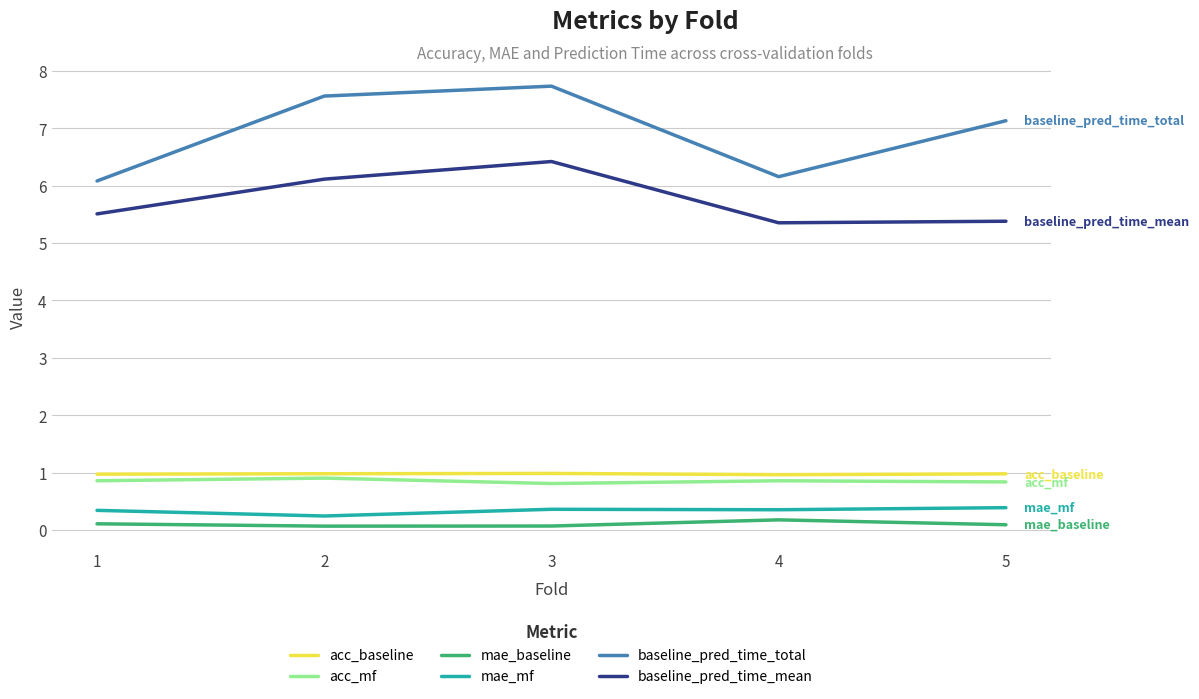

What are all the series names shown in the legend?

acc_baseline, acc_mf, mae_baseline, mae_mf, baseline_pred_time_total, baseline_pred_time_mean